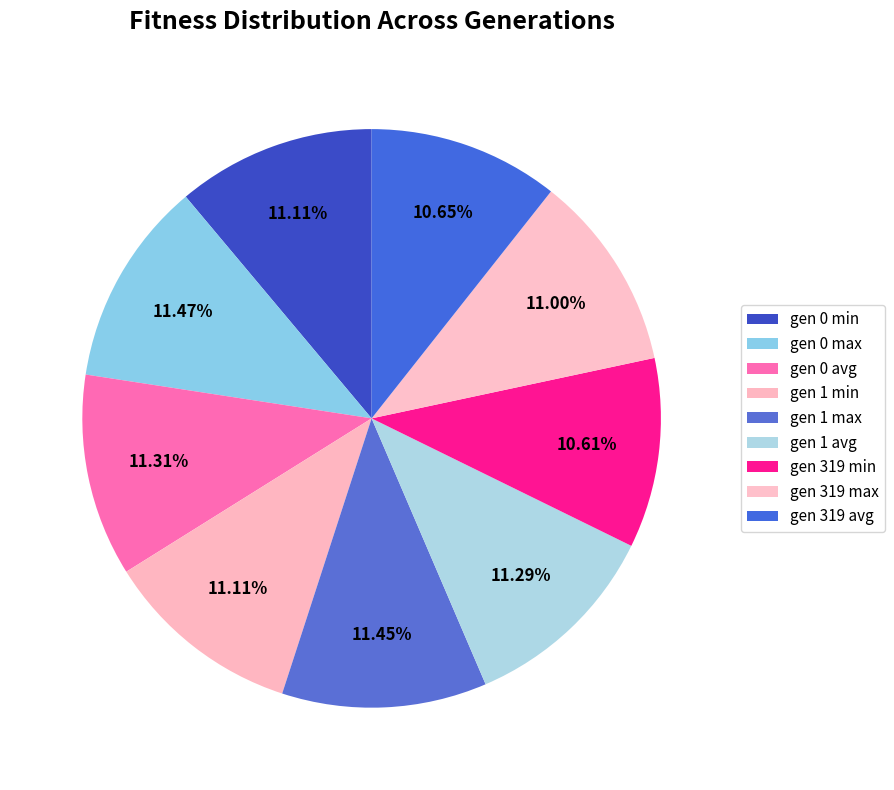

To the nearest percent, what percentage of the pie is gen 1 avg?

11%